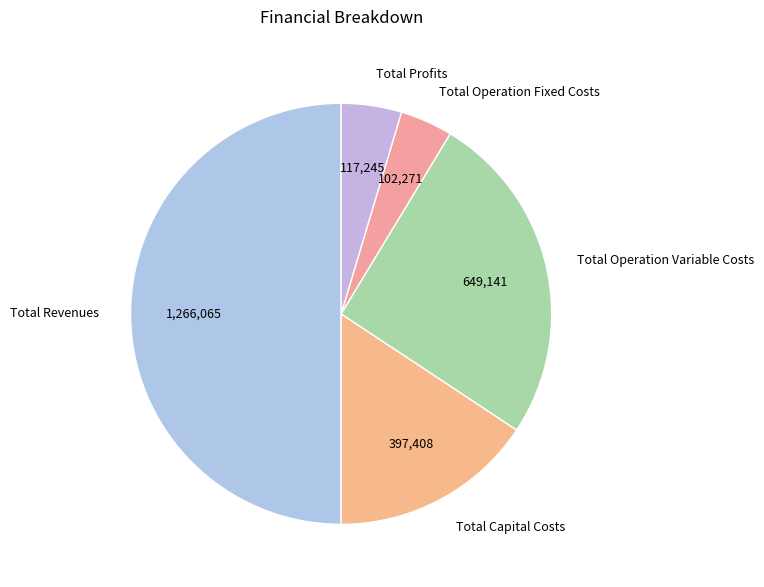

The Total Operation Variable Costs slice represents 26% of the pie. True or false?

True